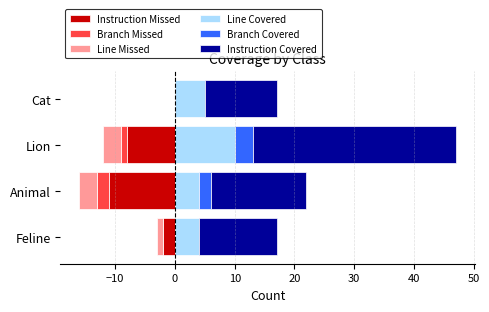

What is the difference between the maximum and minimum values in the Branch Missed series?

2